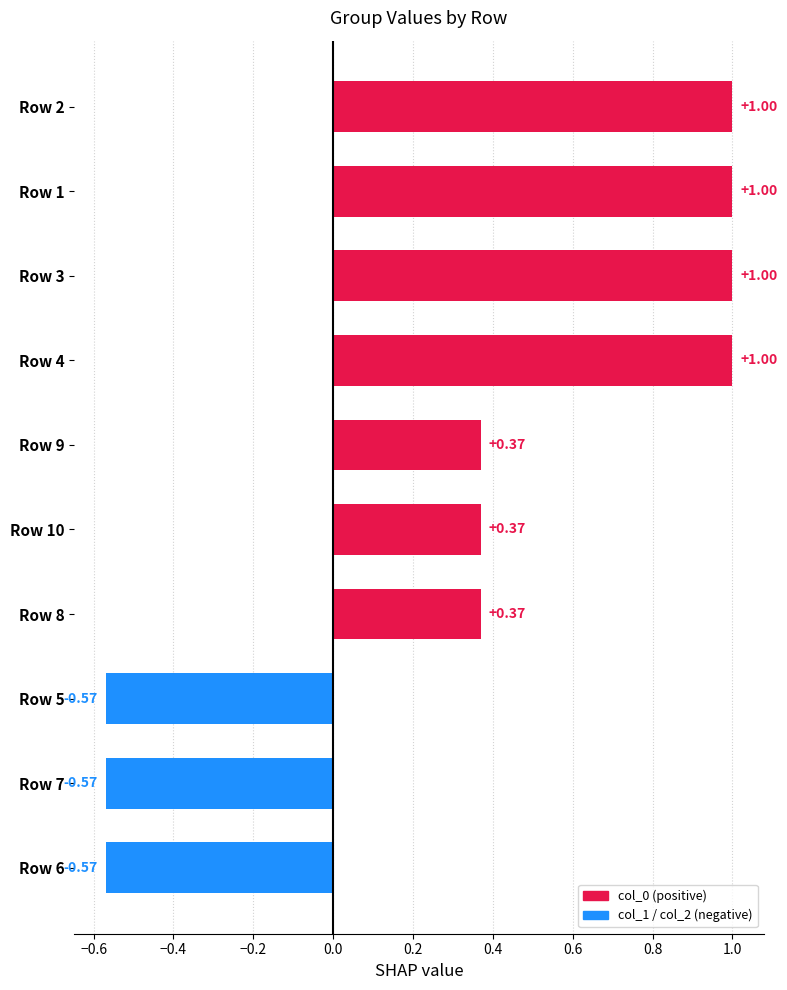

What is the change in value from Row 10 to Row 3?

+0.6